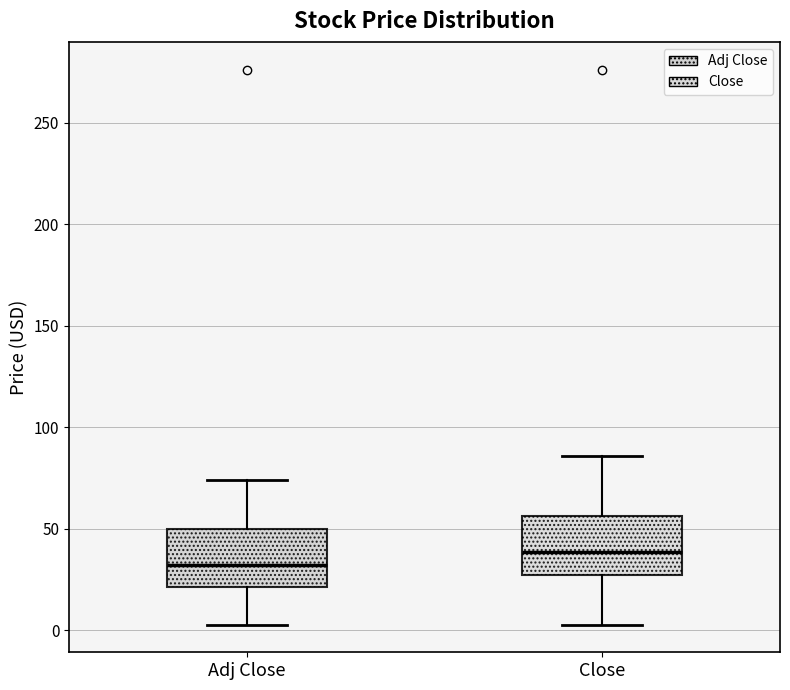

Where is the lower edge of the box for Adj Close on the y-axis? The values are not printed on the chart, so give them approximately, as read against the axis.

20